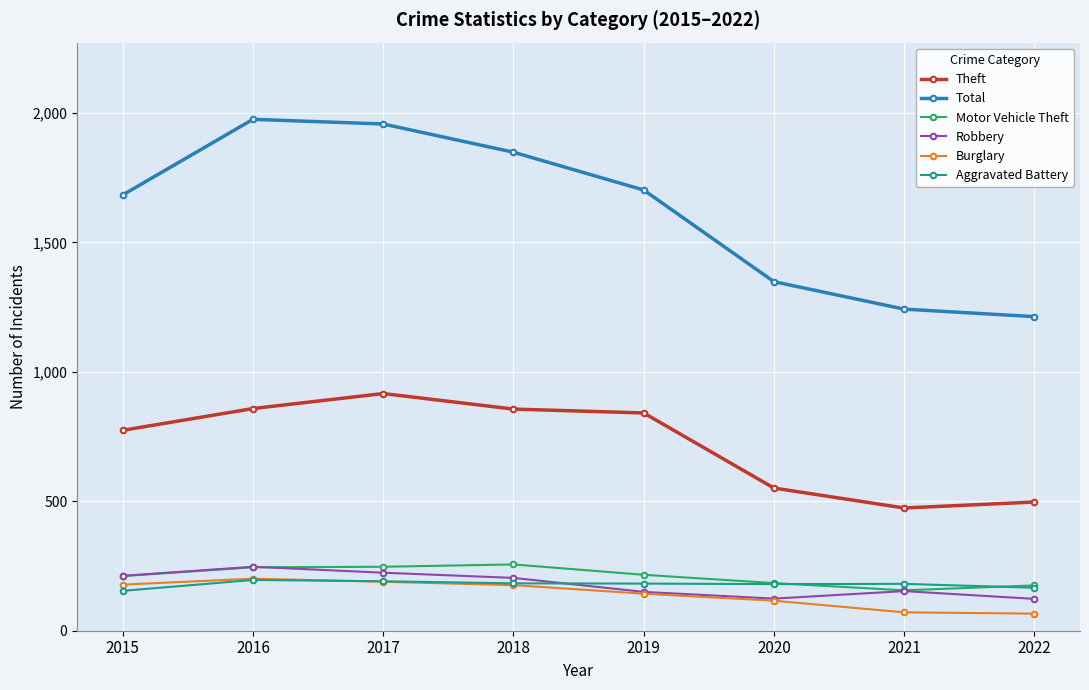

What is the average value of the Robbery series?

180